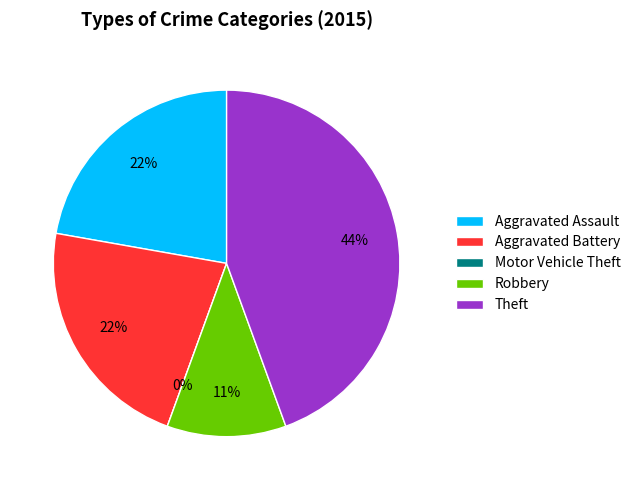

The Robbery slice represents 11% of the pie. True or false?

True